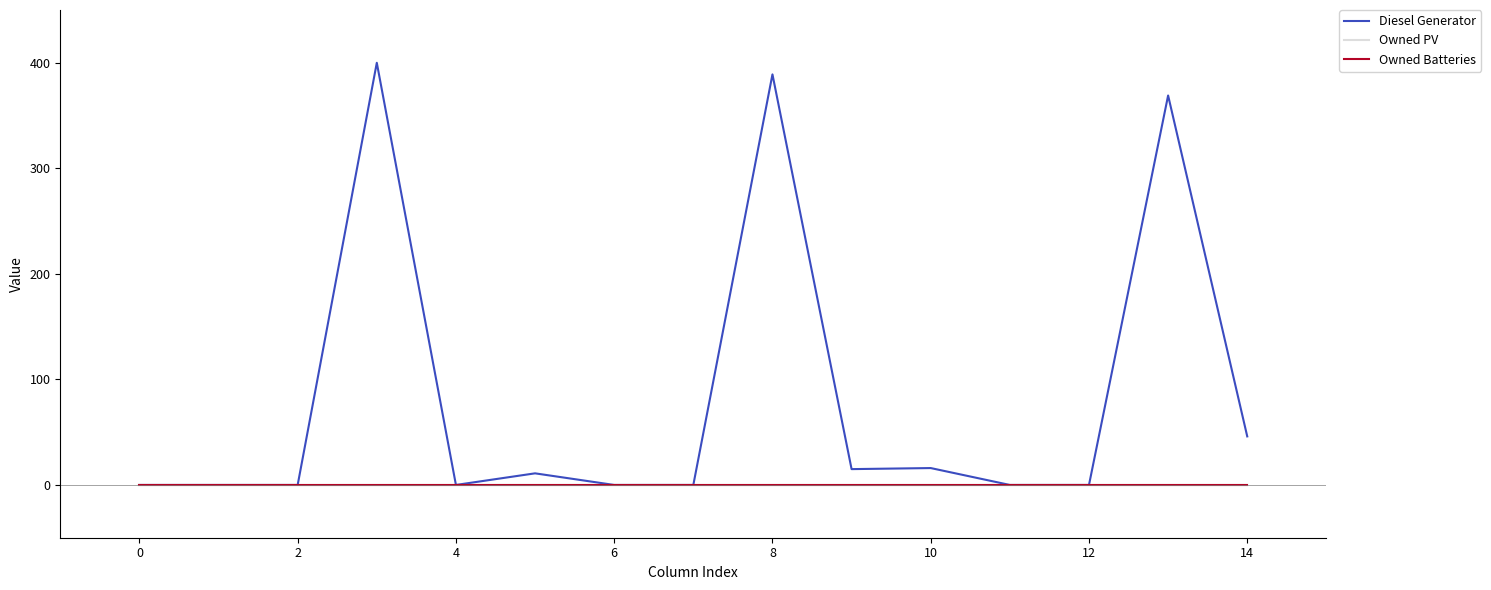

Is this an area chart (filled region under the line)?

No